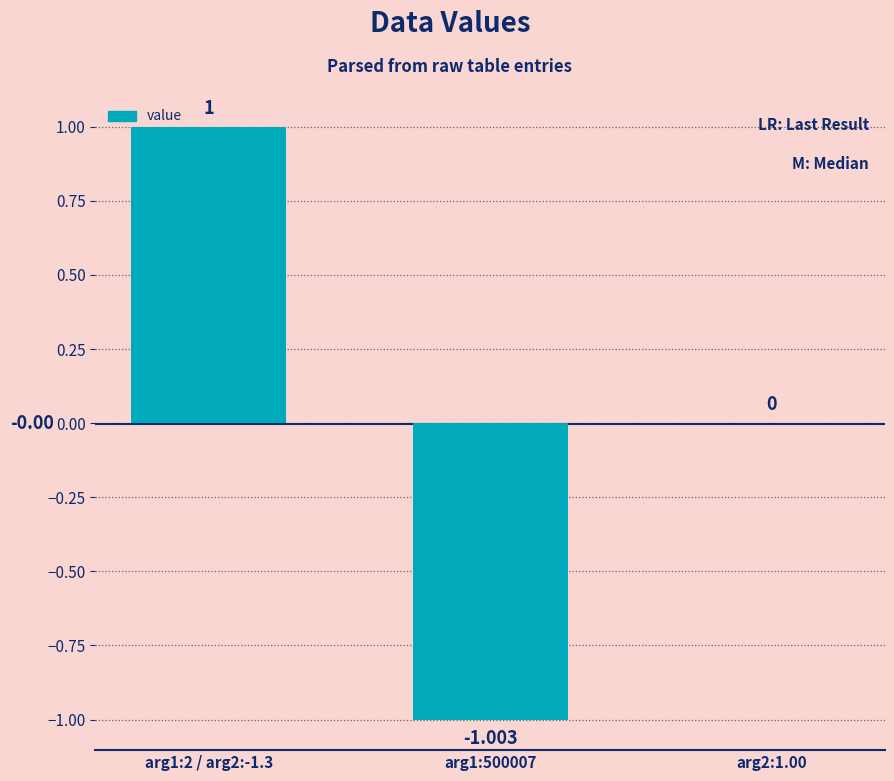

What is the difference between the second highest and minimum values?

1.0